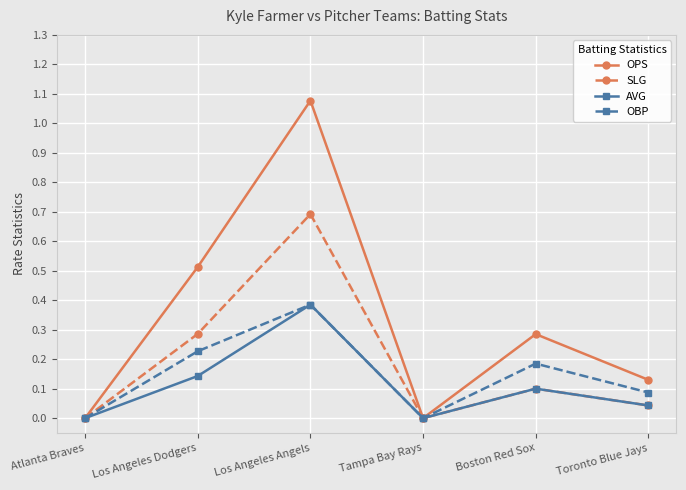

Which series has the largest range (max minus min)?

OPS